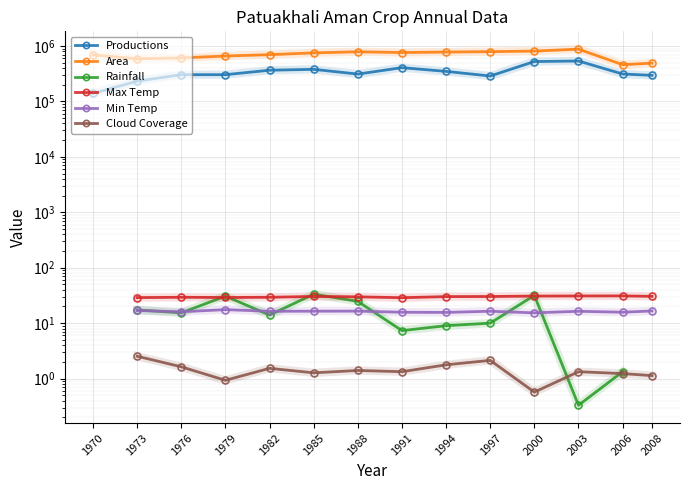

How many lines are shown in the chart?

6